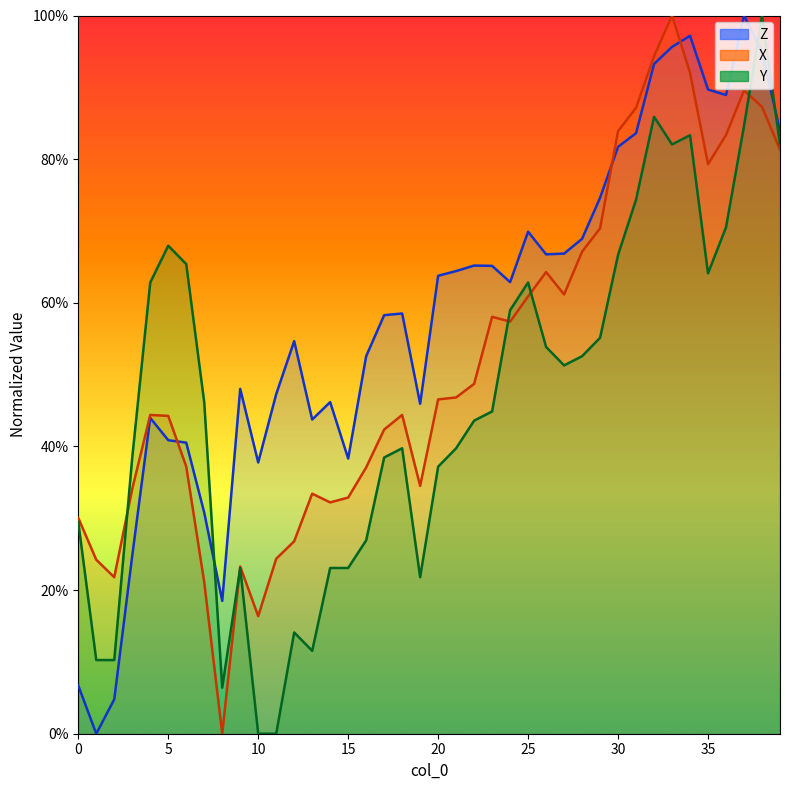

Which series ends up on top after the final intersection of Z and X?

Z